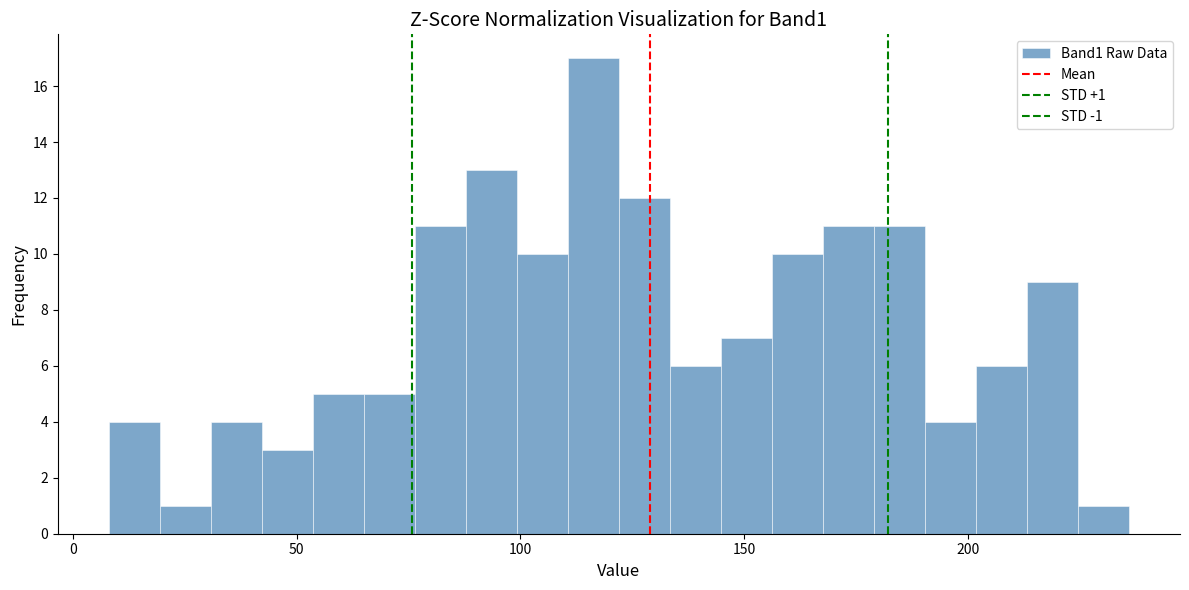

Around what value on the x-axis is the tallest bar? Give the approximate position of its centre, as read against the axis.

115